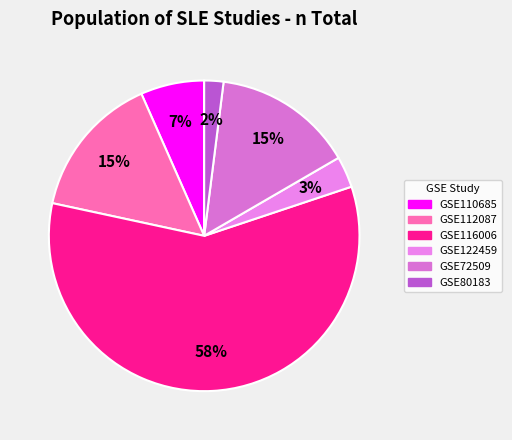

To the nearest percent, what is the combined percentage of GSE72509 and GSE122459?

18%